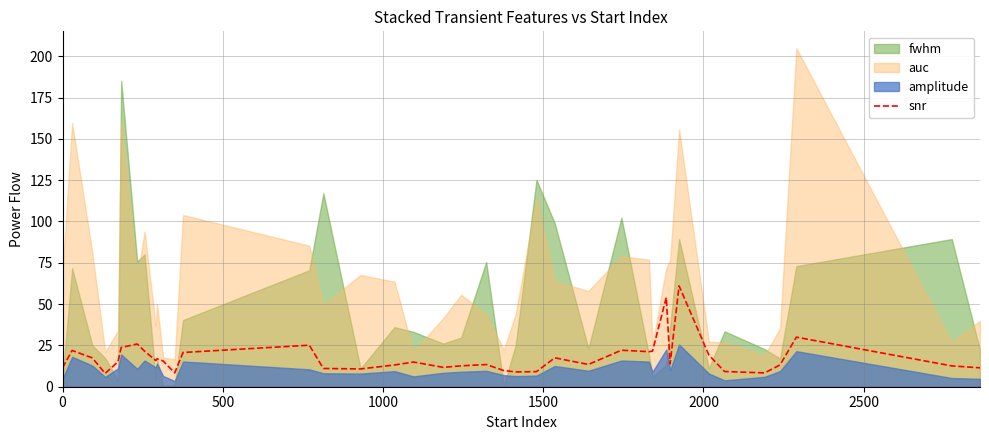

Between 2000 and 1000, which is larger?

1000